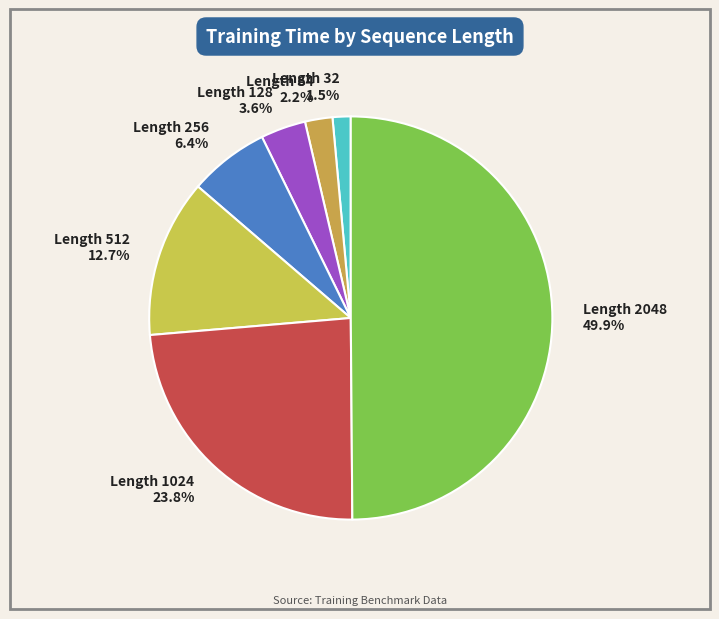

Count the number of slices in the pie.

7